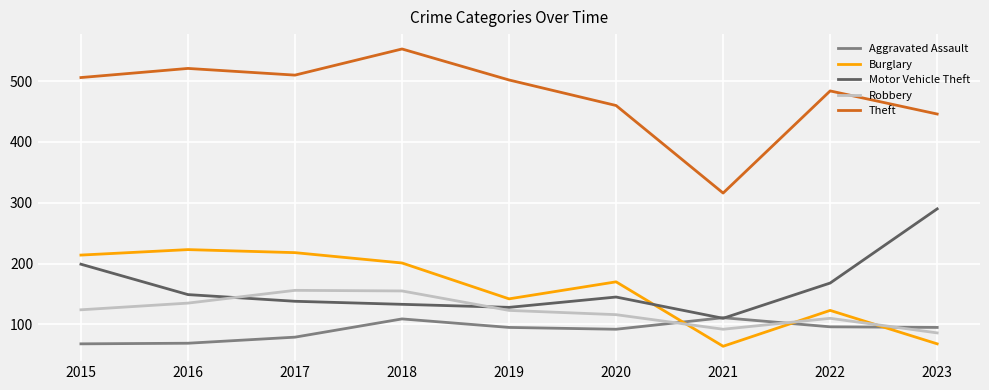

True or false: Theft and Burglary cross at least once.

False